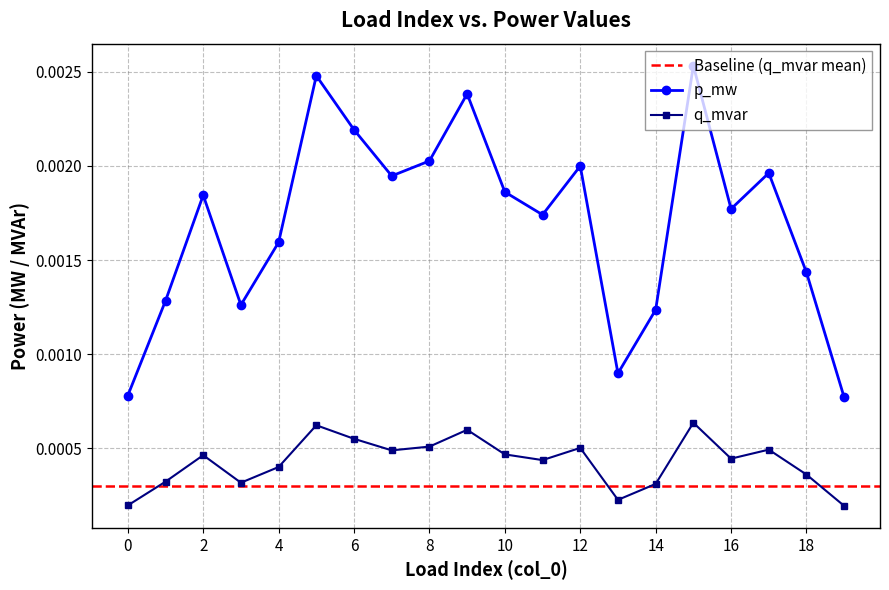

Which series has the largest range (max minus min)?

p_mw